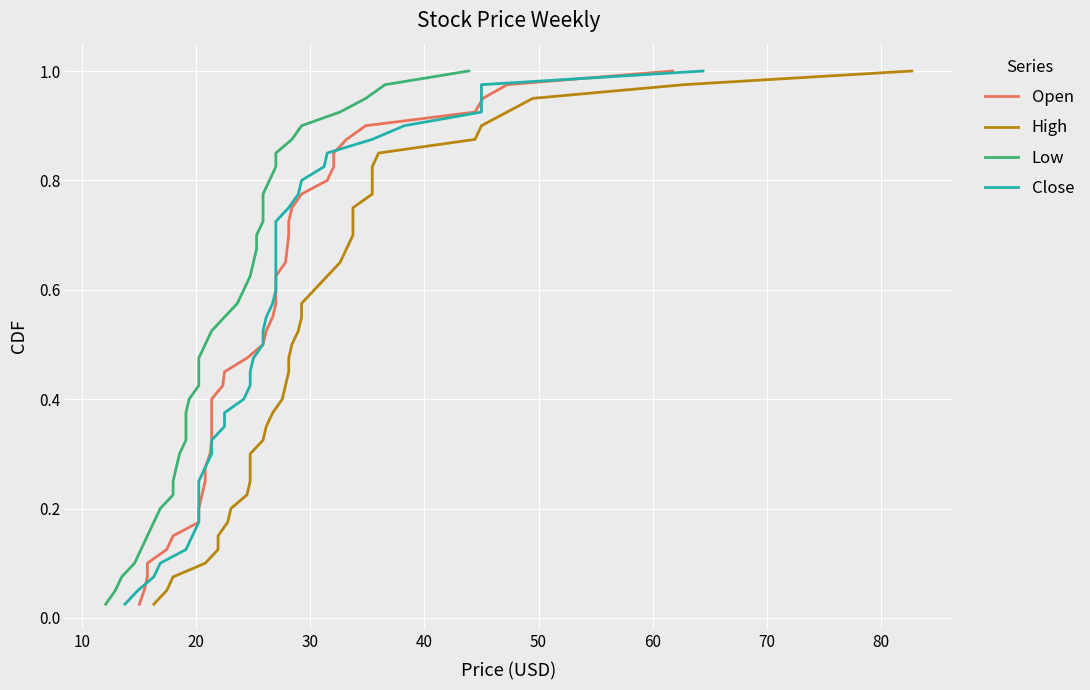

At which category is the sum across all series the highest?

39